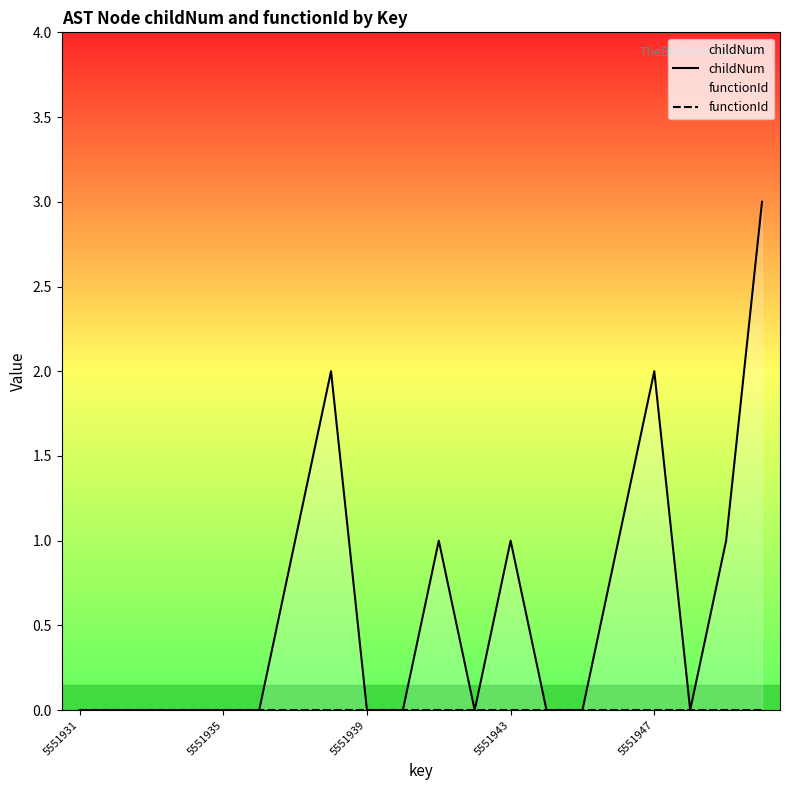

True or false: functionId and childNum intersect in this chart.

False